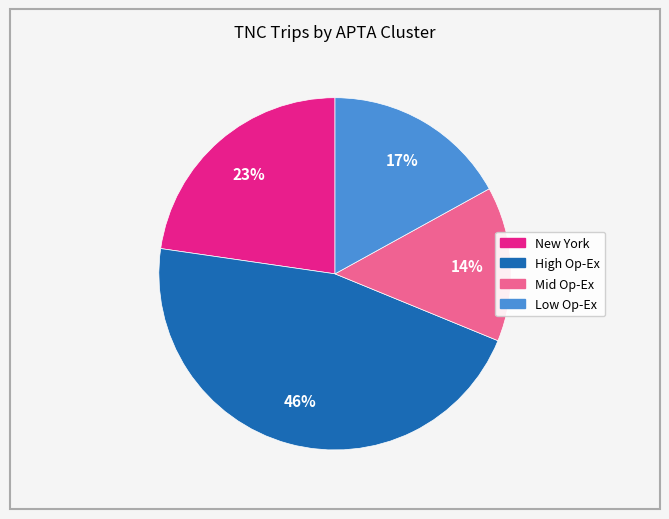

To the nearest percent, what percentage of the pie is New York?

23%